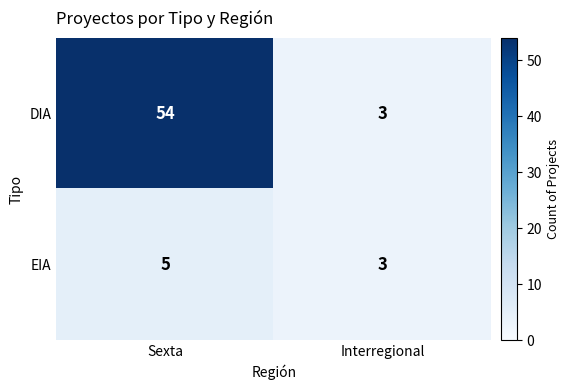

What value does the DIA series have at Interregional?

3